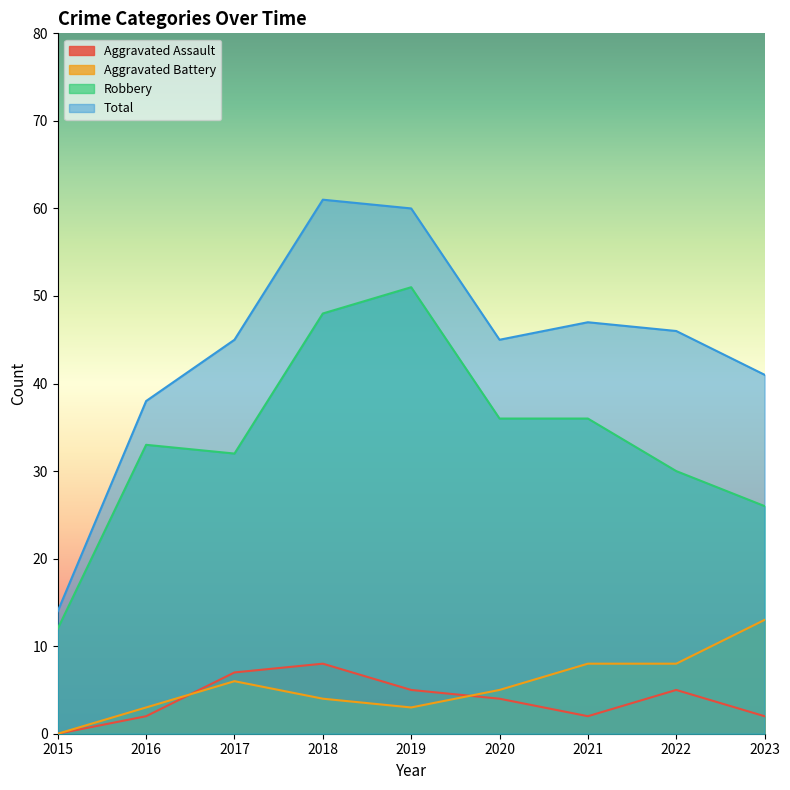

The Total series shows 22 at 2019. True or false?

False